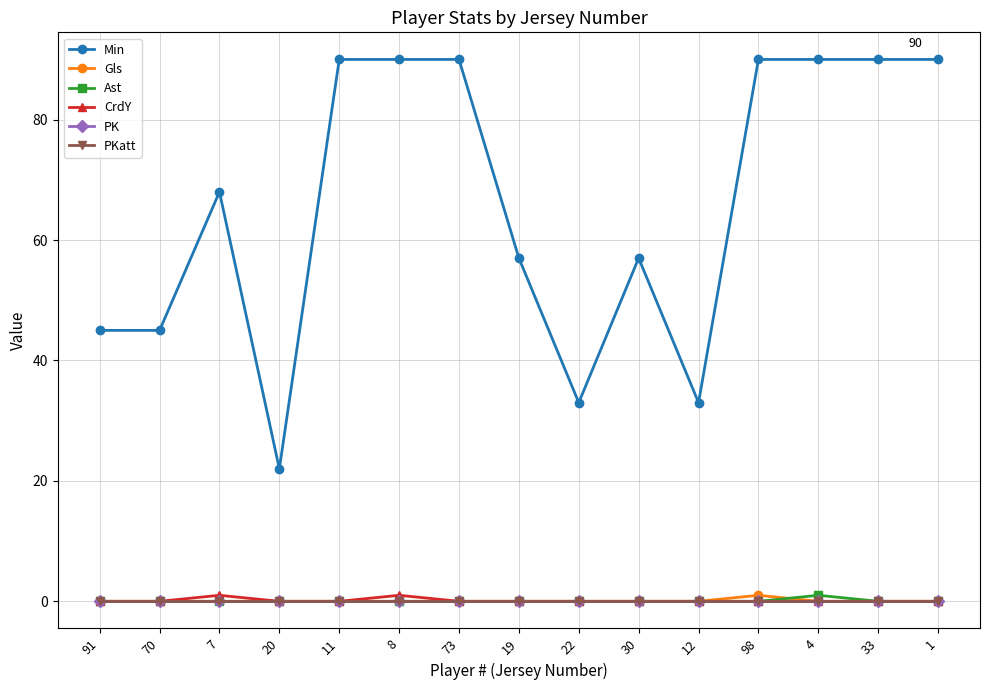

Is this an area chart (filled region under the line)?

No